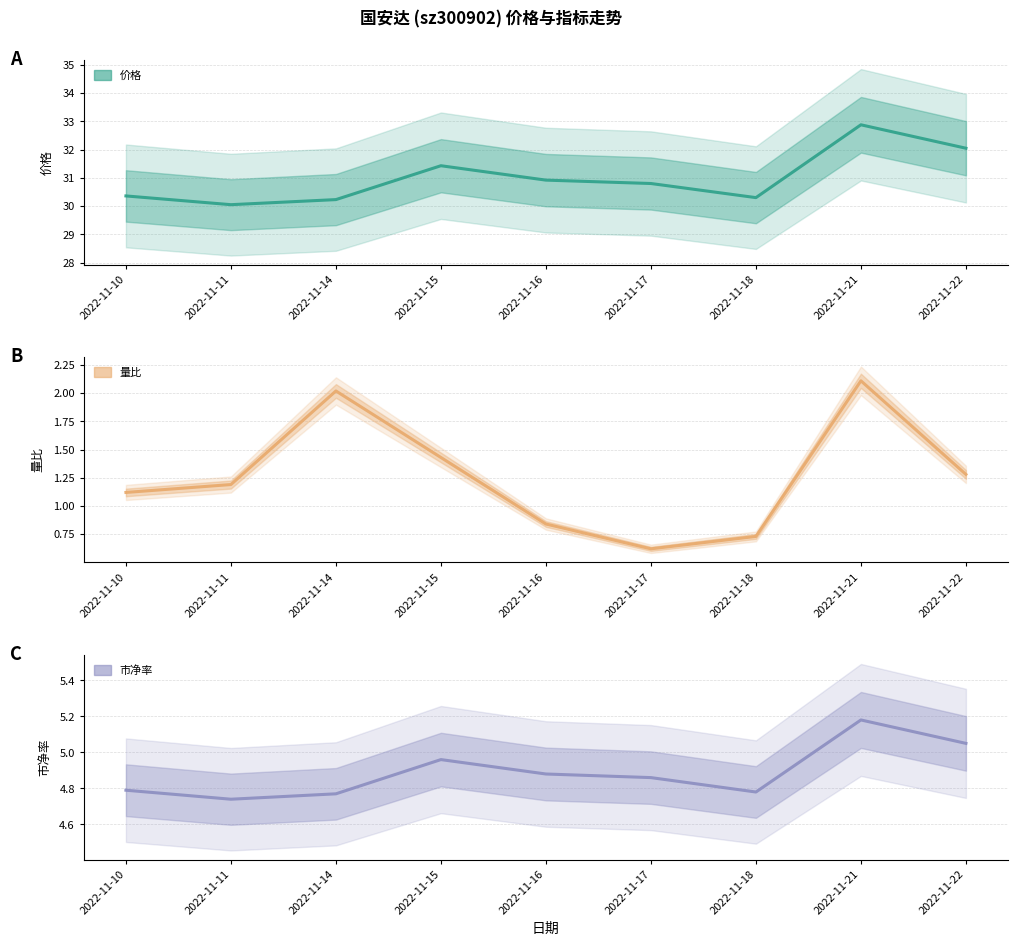

What is the lowest value of the 市净率 series?

4.7